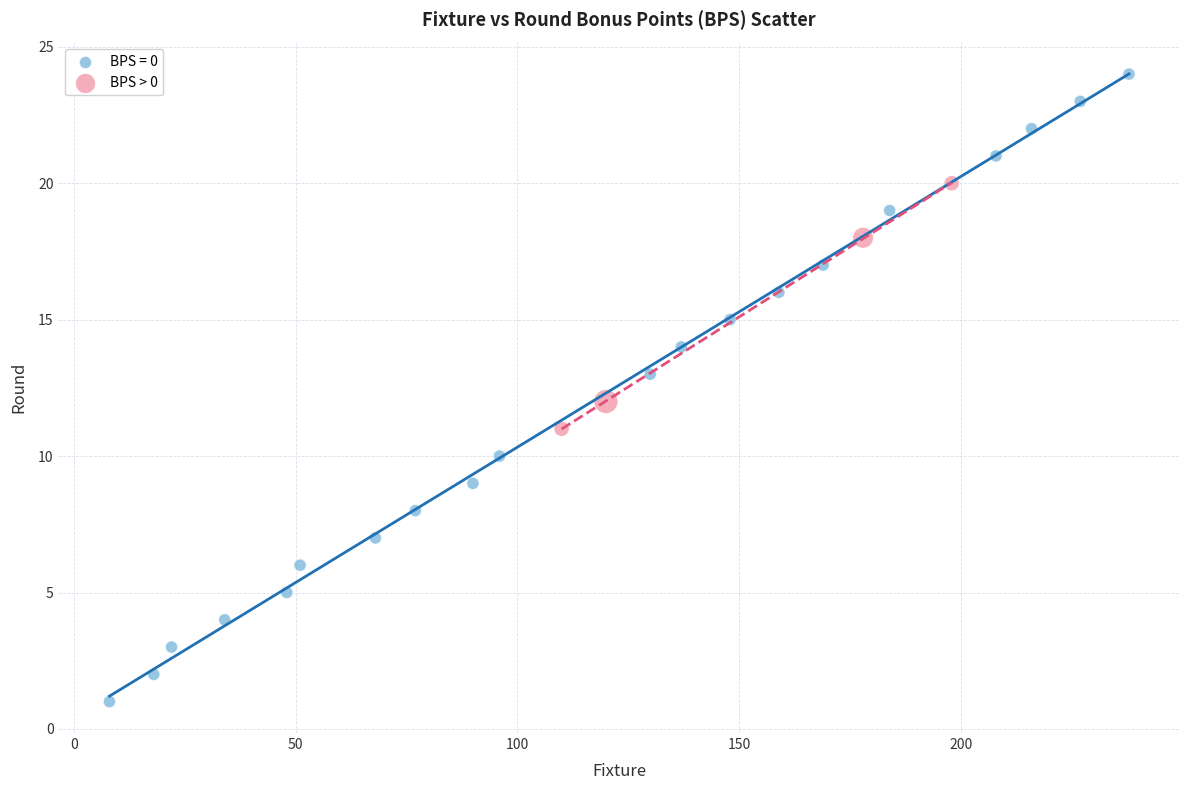

Which series has the largest Y range (max minus min)?

BPS = 0